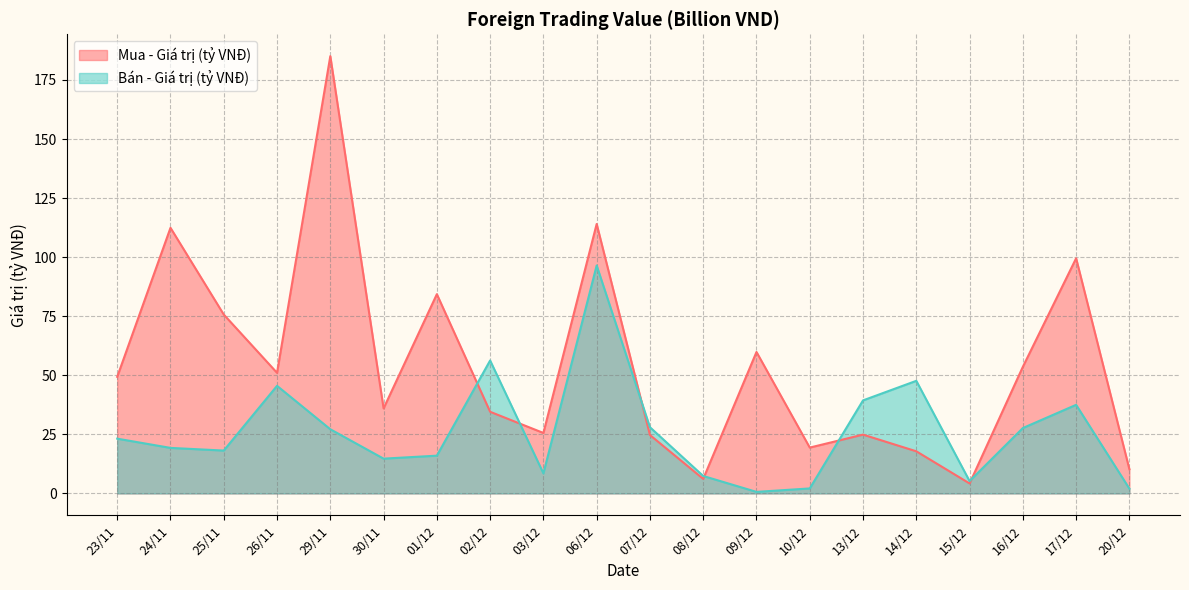

Reading left to right, what are all the values shown in this chart?

Mua - Giá trị (tỷ VNĐ): 49.4	112.4	75.7	51.0	185.1	36.0	84.3	34.6	25.6	114.0	24.7	6.2	59.9	19.4	24.9	17.8	4.2	53.6	99.5	10.2
Bán - Giá trị (tỷ VNĐ): 23.2	19.3	18.1	45.5	27.2	14.7	16.0	56.3	8.5	96.5	28.0	7.4	0.7	2.1	39.4	47.7	5.2	27.7	37.5	2.0